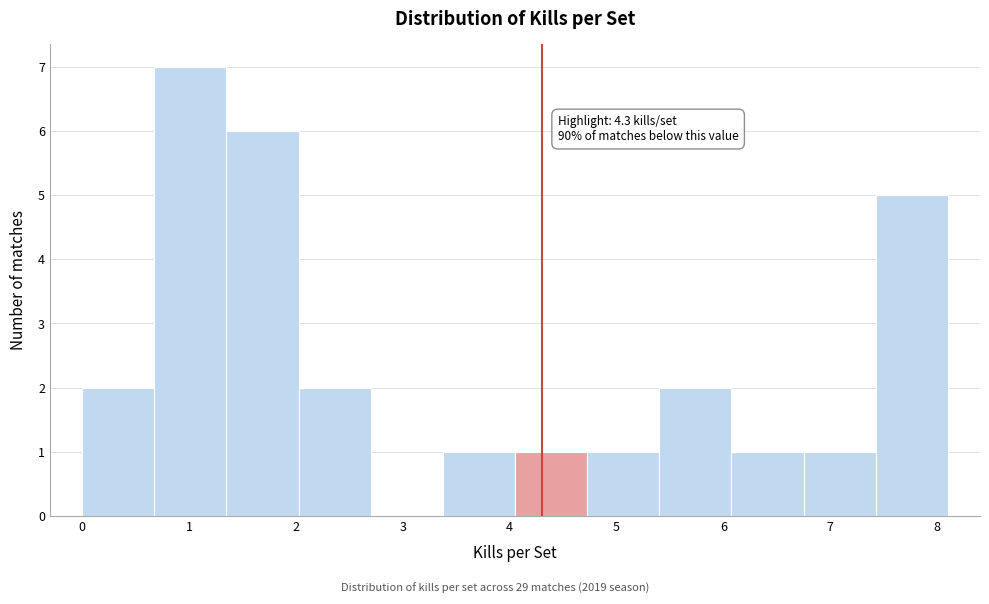

Over which range of the x-axis is the bar tallest?

0.7 to 1.4